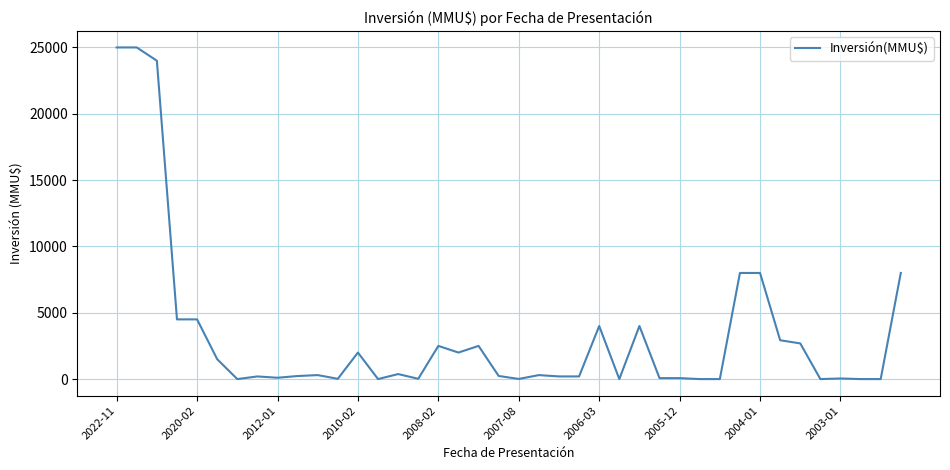

What is the greatest value displayed?

25000